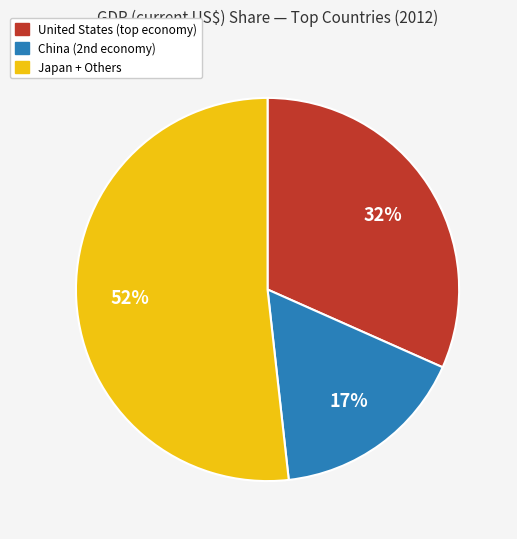

Is there a majority slice in this chart?

Yes